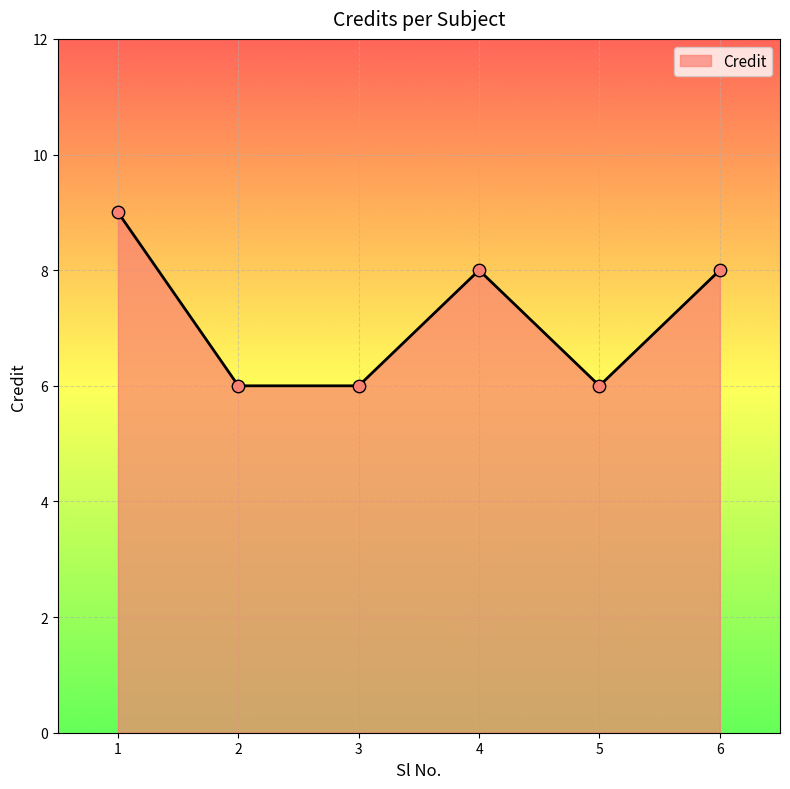

Between 1 and 6, which is larger?

1